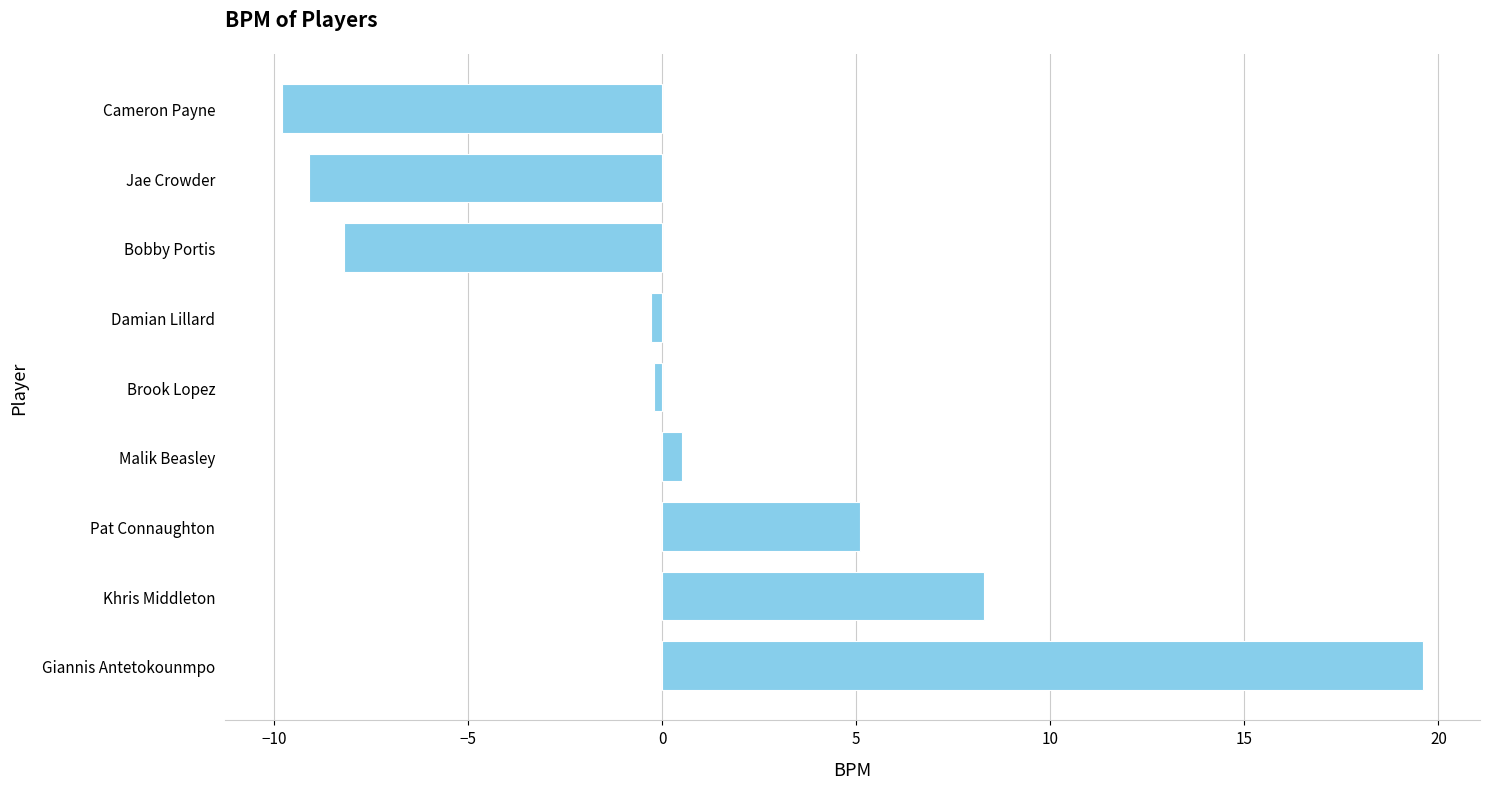

At which category does the chart reach its peak across all series?

Giannis Antetokounmpo